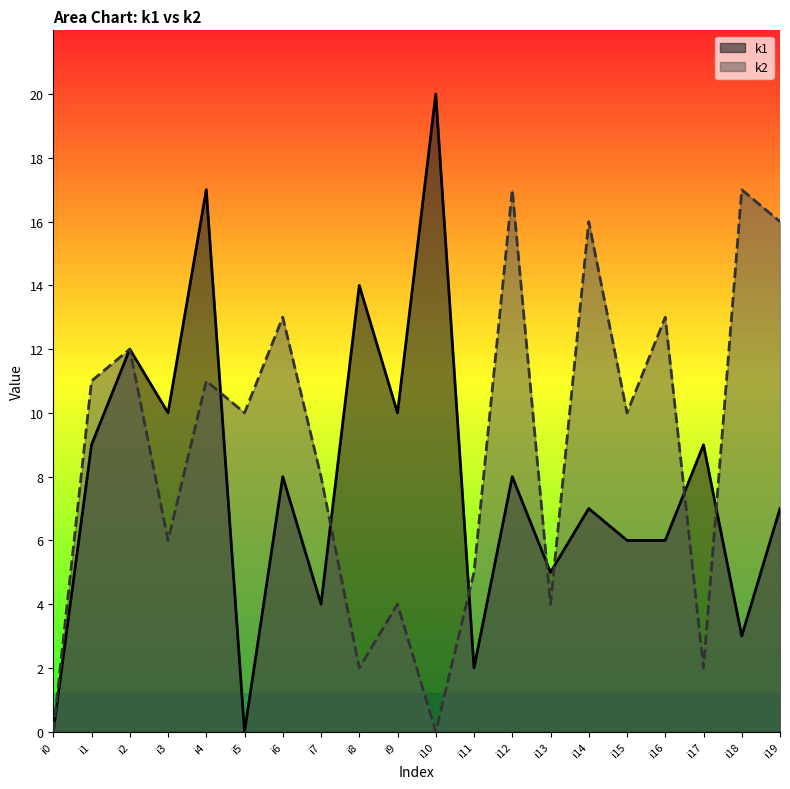

What is the average value of the k2 series?

9